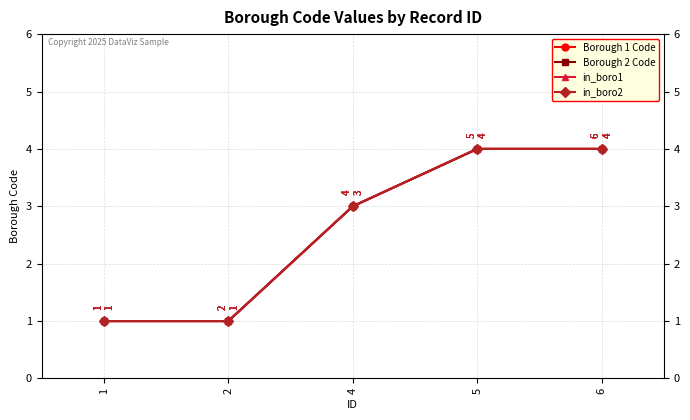

Is this an area chart (filled region under the line)?

No